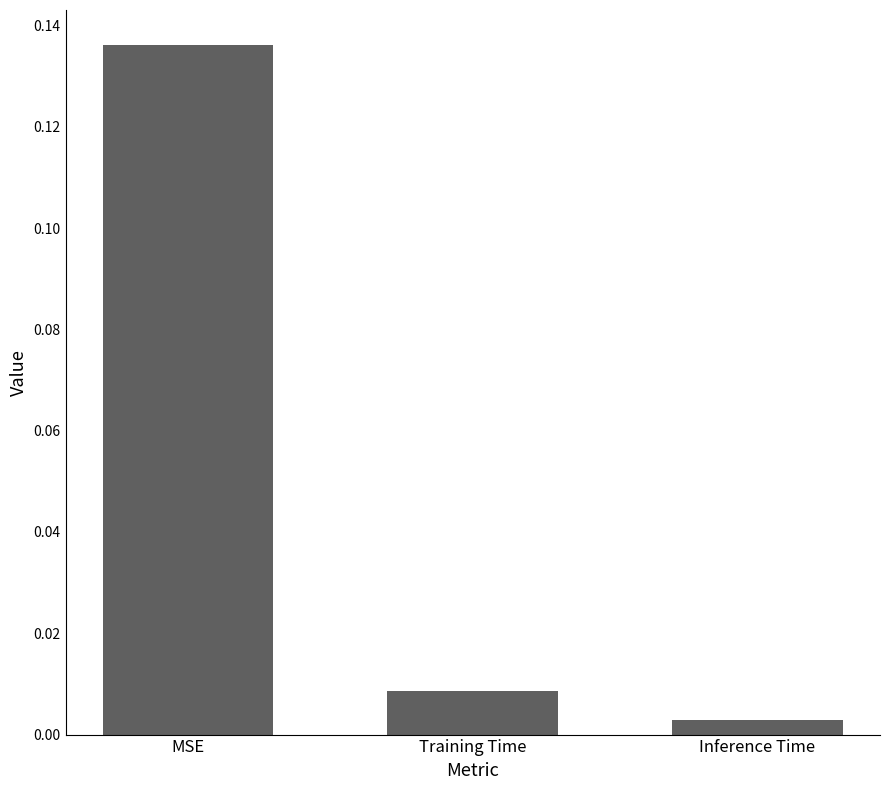

Count the number of data series in this chart.

1